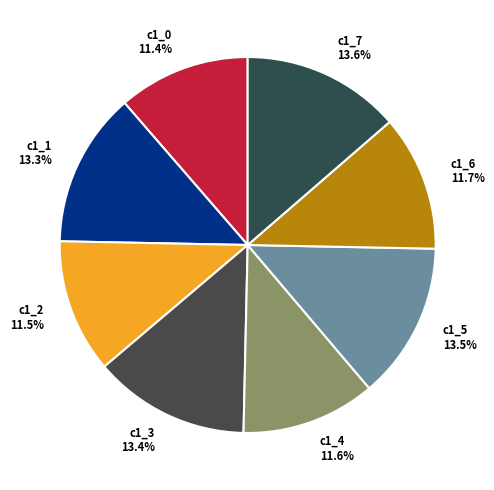

Does c1_3 represent more than half of the total?

No